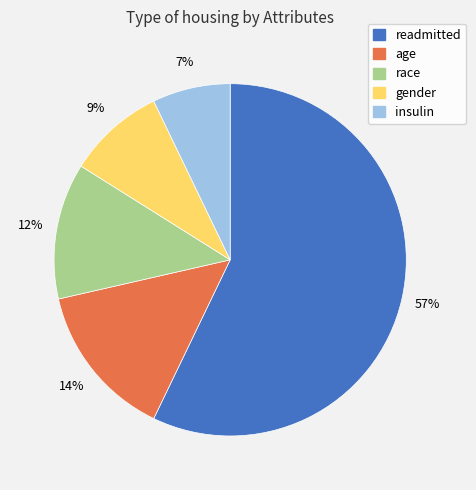

Count the number of slices in the pie.

5